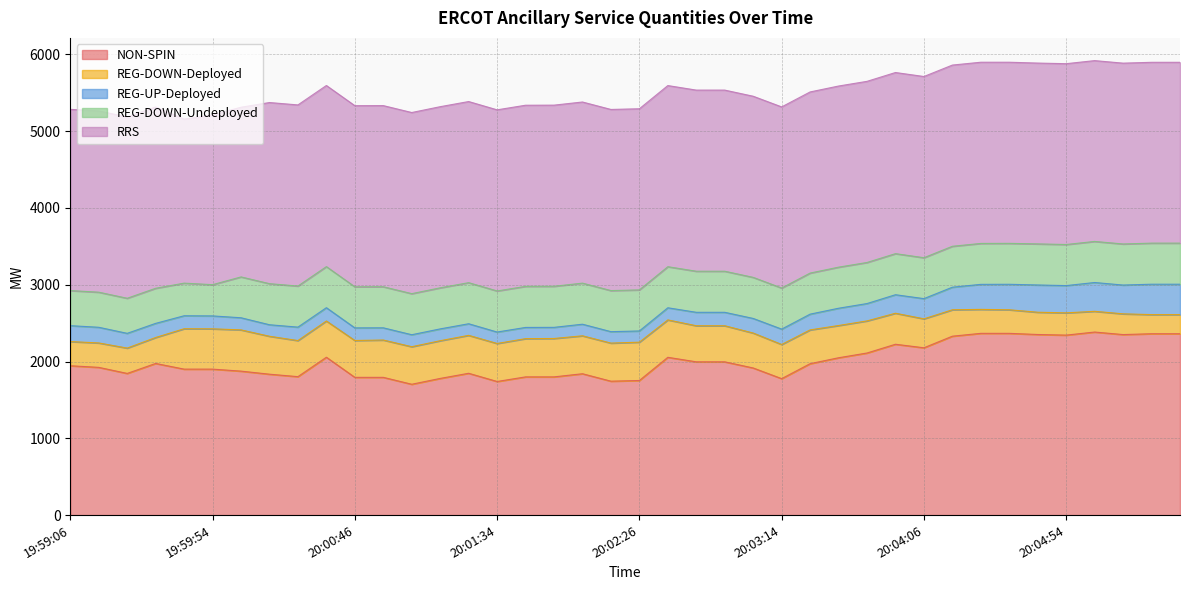

What is the greatest value displayed?

2384